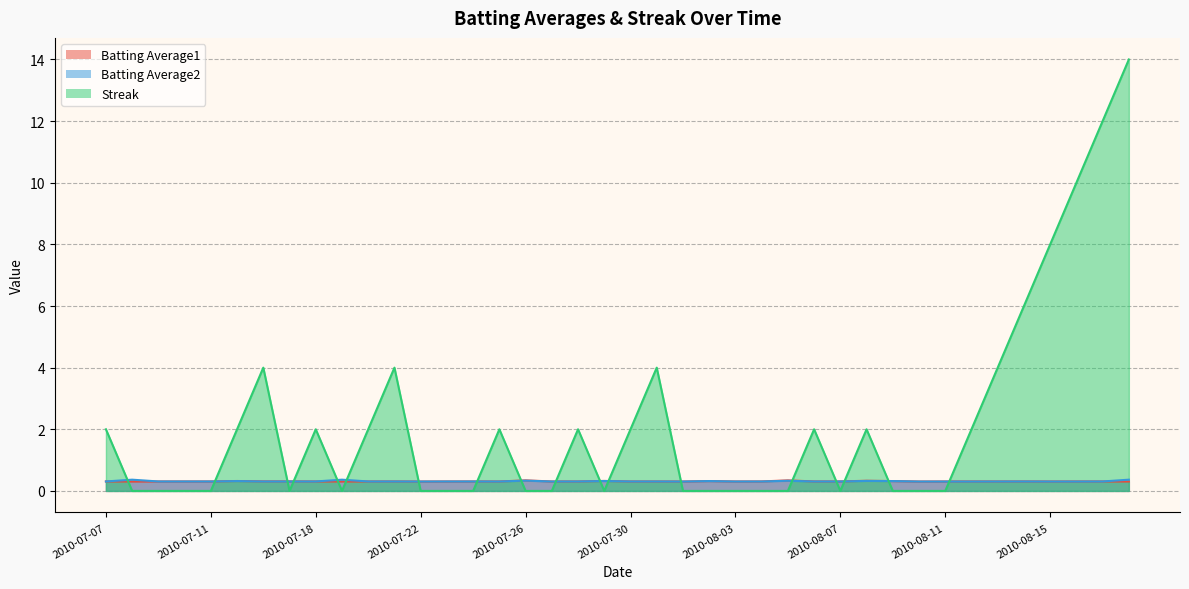

Reading left to right, extract all data points from this chart.

Batting Average1: 2010-07-07=0.3	2010-07-08=0.3	2010-07-09=0.3	2010-07-10=0.3	2010-07-11=0.3	2010-07-15=0.3	2010-07-16=0.3	2010-07-17=0.3	2010-07-18=0.3	2010-07-19=0.3	2010-07-20=0.3	2010-07-21=0.3	2010-07-22=0.3	2010-07-23=0.3	2010-07-24=0.3	2010-07-25=0.3	2010-07-26=0.3	2010-07-27=0.3	2010-07-28=0.3	2010-07-29=0.3	2010-07-30=0.3	2010-07-31=0.3	2010-08-01=0.3	2010-08-02=0.3	2010-08-03=0.3	2010-08-04=0.3	2010-08-05=0.3	2010-08-06=0.3	2010-08-07=0.3	2010-08-08=0.3	2010-08-09=0.3	2010-08-10=0.3	2010-08-11=0.3	2010-08-12=0.3	2010-08-13=0.3	2010-08-14=0.3	2010-08-15=0.3	2010-08-16=0.3	2010-08-17=0.3	2010-08-18=0.3
Batting Average2: 2010-07-07=0.3	2010-07-08=0.4	2010-07-09=0.3	2010-07-10=0.3	2010-07-11=0.3	2010-07-15=0.3	2010-07-16=0.3	2010-07-17=0.3	2010-07-18=0.3	2010-07-19=0.4	2010-07-20=0.3	2010-07-21=0.3	2010-07-22=0.3	2010-07-23=0.3	2010-07-24=0.3	2010-07-25=0.3	2010-07-26=0.3	2010-07-27=0.3	2010-07-28=0.3	2010-07-29=0.3	2010-07-30=0.3	2010-07-31=0.3	2010-08-01=0.3	2010-08-02=0.3	2010-08-03=0.3	2010-08-04=0.3	2010-08-05=0.3	2010-08-06=0.3	2010-08-07=0.3	2010-08-08=0.3	2010-08-09=0.3	2010-08-10=0.3	2010-08-11=0.3	2010-08-12=0.3	2010-08-13=0.3	2010-08-14=0.3	2010-08-15=0.3	2010-08-16=0.3	2010-08-17=0.3	2010-08-18=0.4
Streak: 2010-07-07=2.0	2010-07-08=0.0	2010-07-09=0.0	2010-07-10=0.0	2010-07-11=0.0	2010-07-15=2.0	2010-07-16=4.0	2010-07-17=0.0	2010-07-18=2.0	2010-07-19=0.0	2010-07-20=2.0	2010-07-21=4.0	2010-07-22=0.0	2010-07-23=0.0	2010-07-24=0.0	2010-07-25=2.0	2010-07-26=0.0	2010-07-27=0.0	2010-07-28=2.0	2010-07-29=0.0	2010-07-30=2.0	2010-07-31=4.0	2010-08-01=0.0	2010-08-02=0.0	2010-08-03=0.0	2010-08-04=0.0	2010-08-05=0.0	2010-08-06=2.0	2010-08-07=0.0	2010-08-08=2.0	2010-08-09=0.0	2010-08-10=0.0	2010-08-11=0.0	2010-08-12=2.0	2010-08-13=4.0	2010-08-14=6.0	2010-08-15=8.0	2010-08-16=10.0	2010-08-17=12.0	2010-08-18=14.0